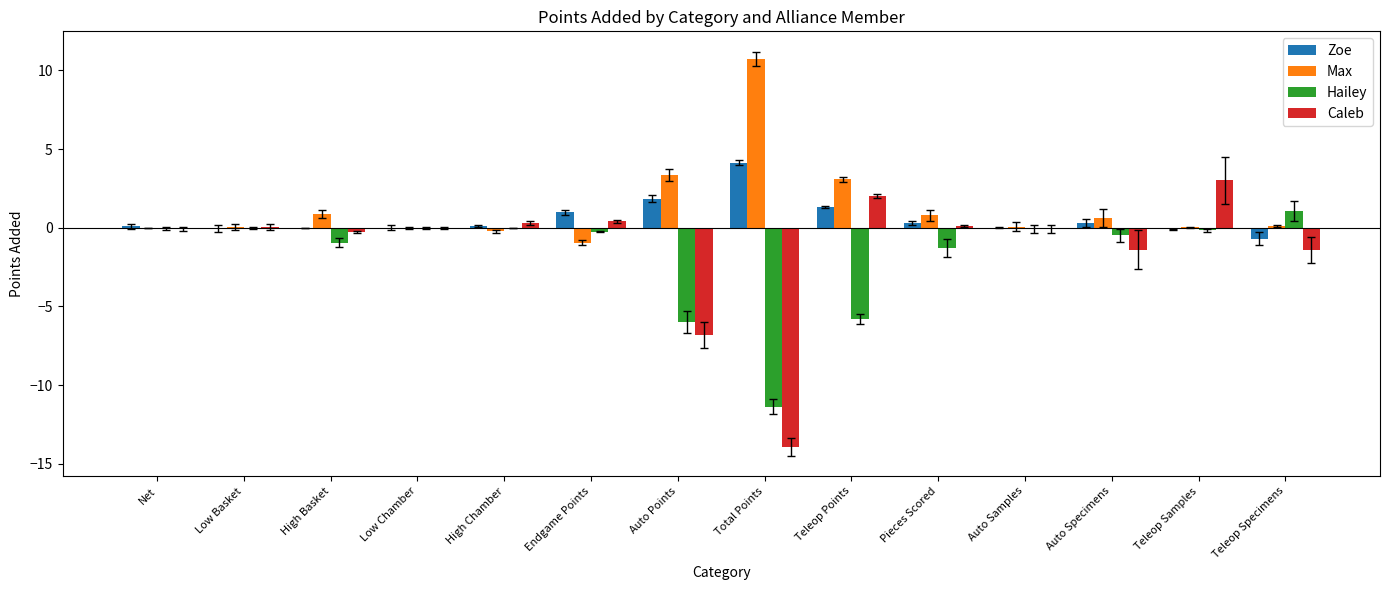

The Hailey series shows -3.8 at Auto Points. True or false?

False